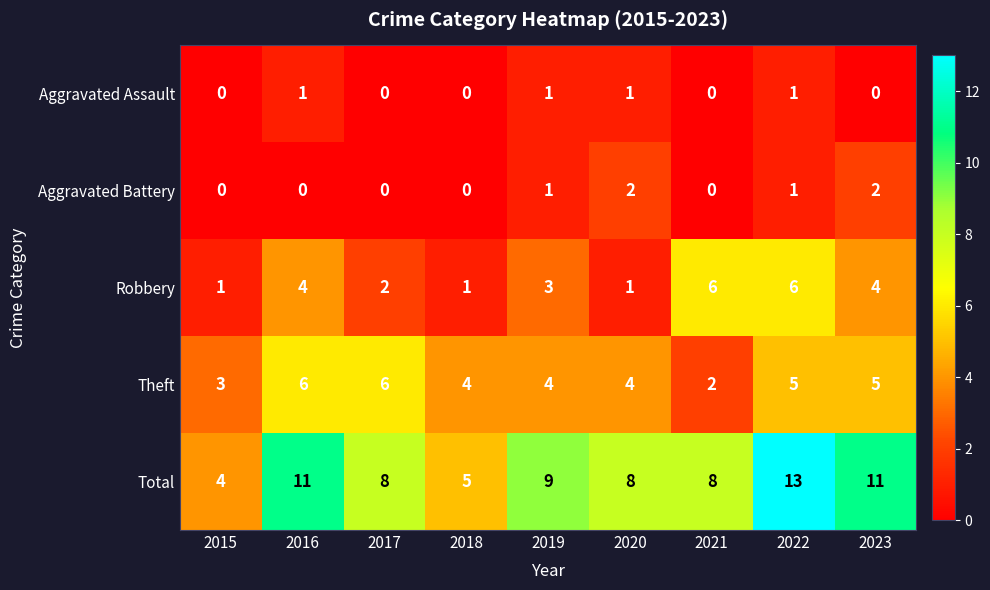

Read the Total value at 2019.

9